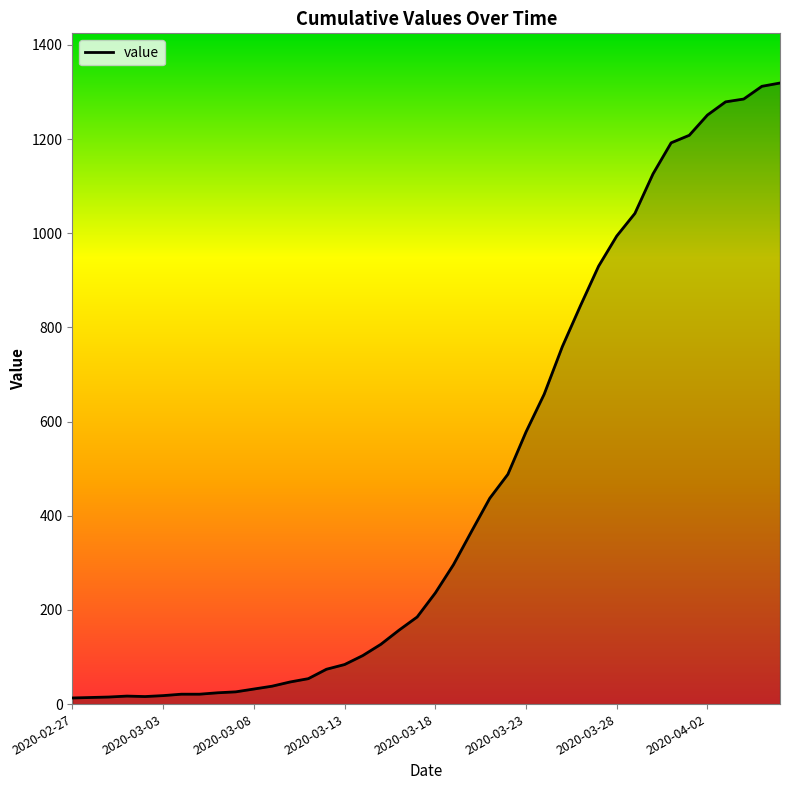

What is the greatest value displayed?

1319